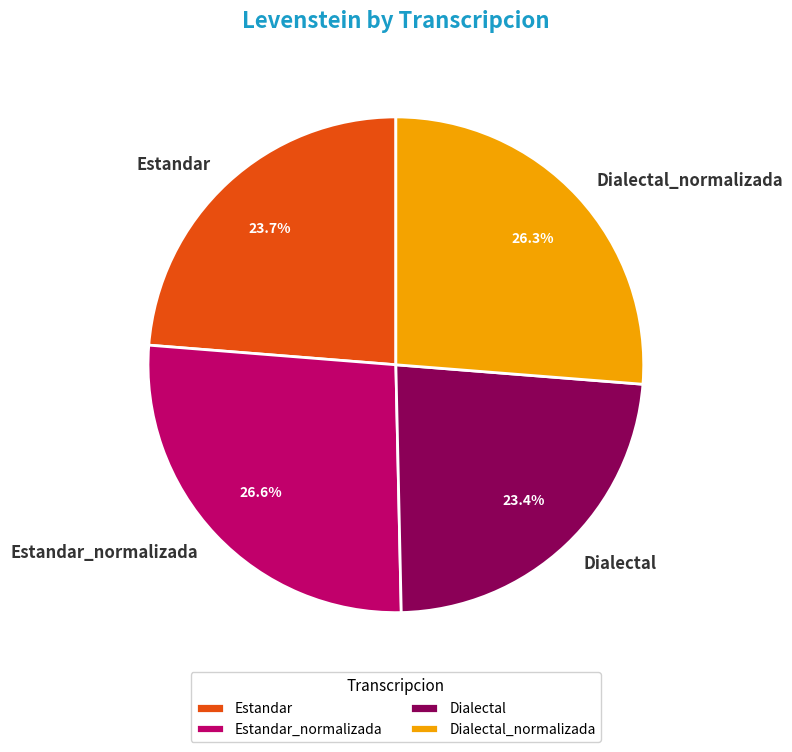

To the nearest percent, what is the difference between the Dialectal and Estandar_normalizada slice percentages?

3%